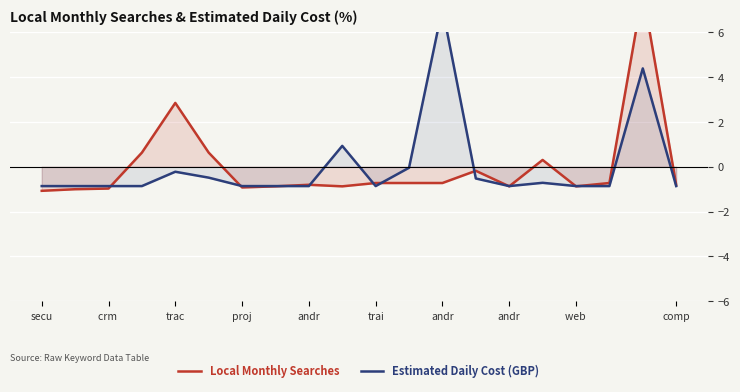

Which series changed the most between andr and 11?

Local Monthly Searches